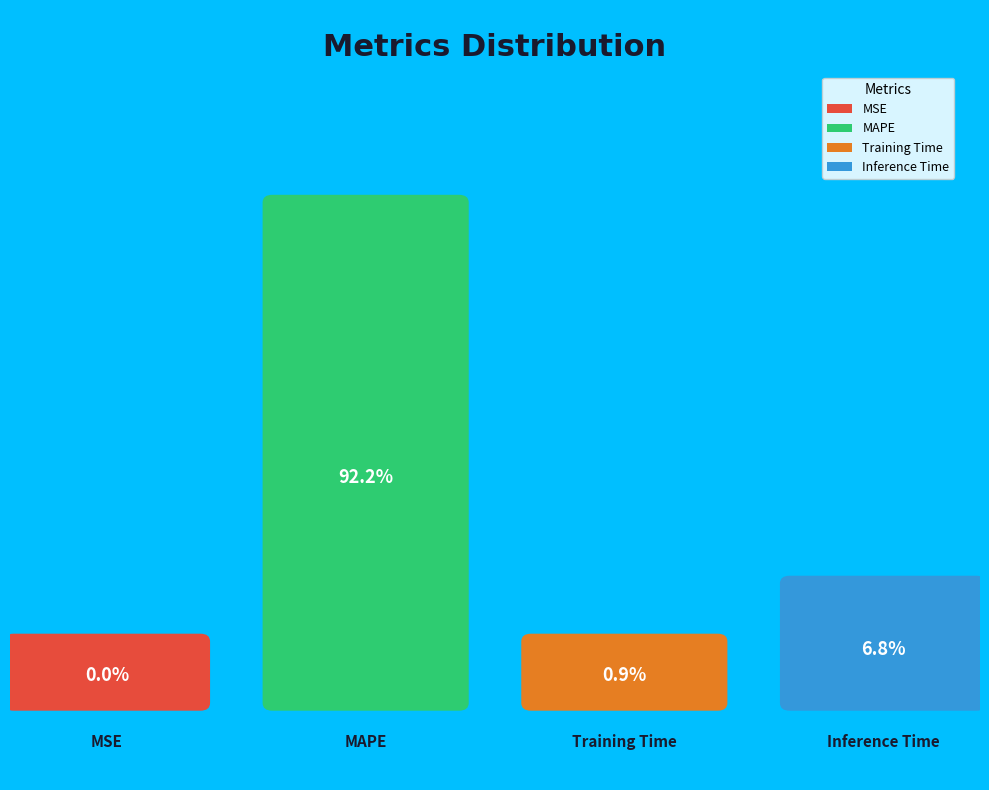

How many segments does this pie chart have?

4